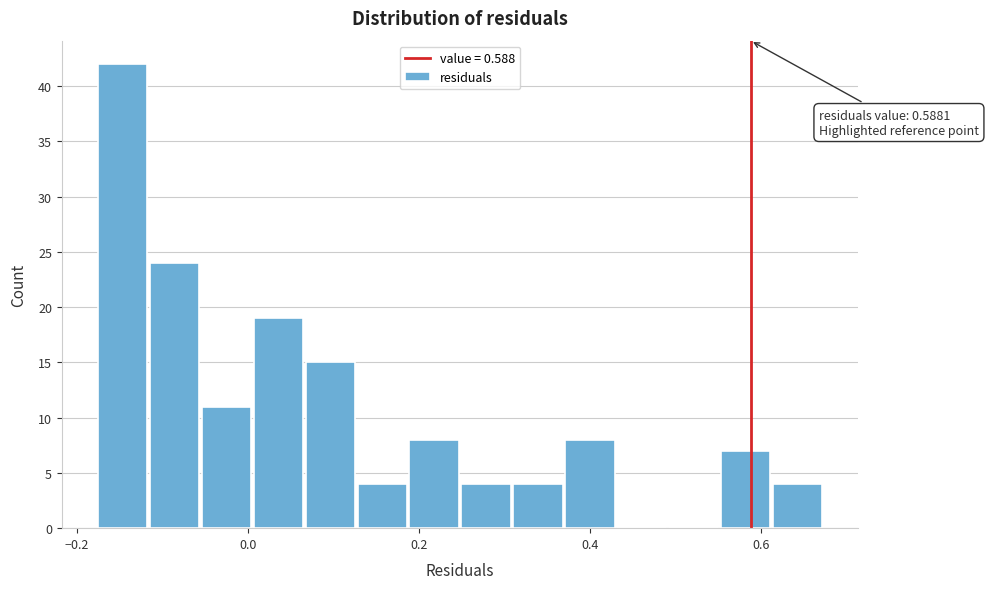

Around what value on the x-axis is the tallest bar? Give the approximate position of its centre, as read against the axis.

-0.14